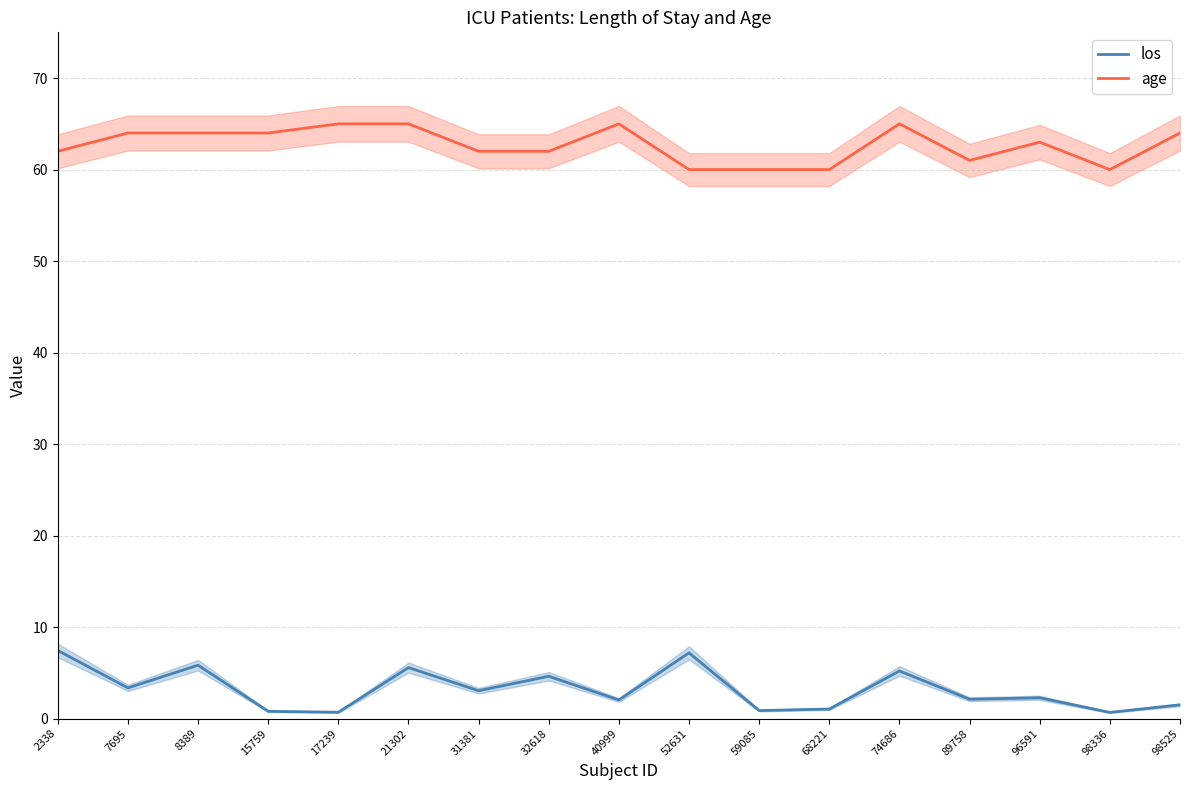

Is the value of age at 98525 greater than the value of los at 98525?

Yes